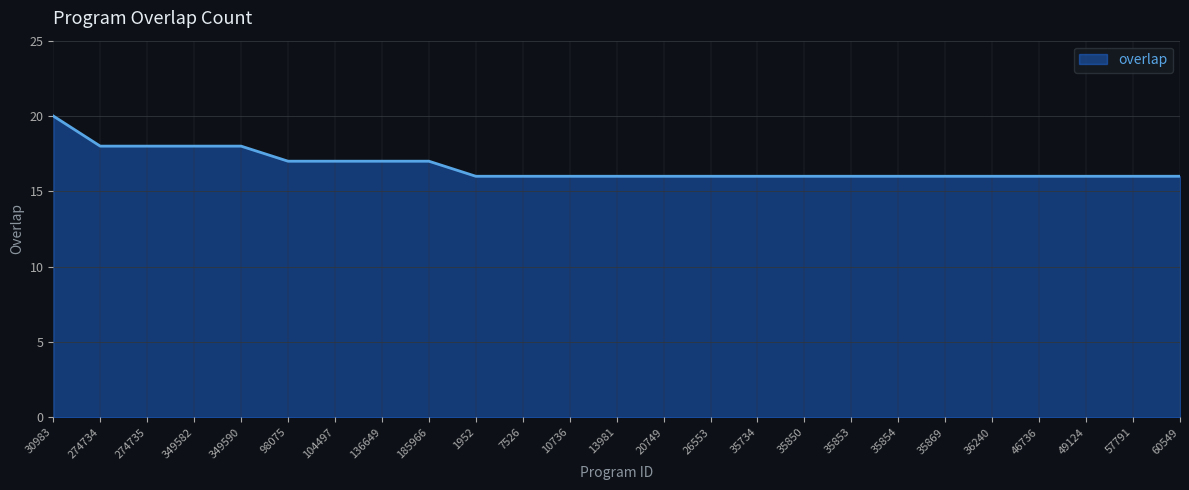

What is the sum of the values at 136649 and 49124?

33